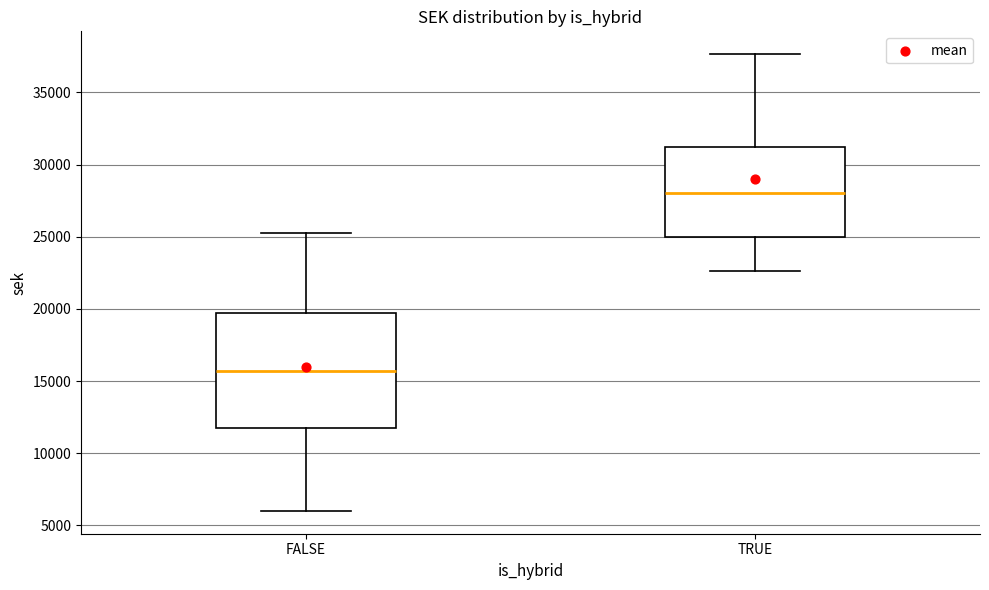

Reading left to right, read every box against the y-axis: the position of its median line, the range the box covers, and the ends of its whiskers. The values are not printed on the chart, so give them approximately, as read against the axis.

FALSE: median 15500, box 11500 to 19500, whiskers 6000 to 25000
TRUE: median 28000, box 25000 to 31000, whiskers 22500 to 37500